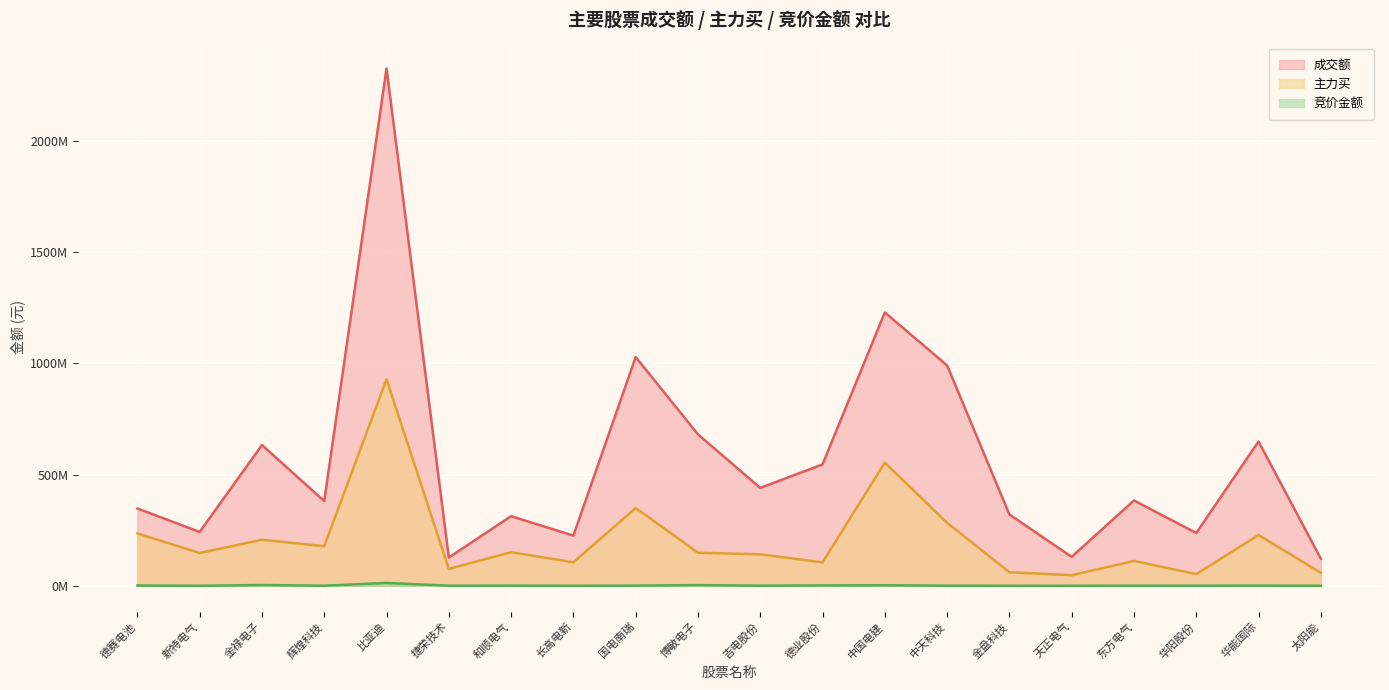

What is the value of the 成交额 point at the 20th from the left?

121738594